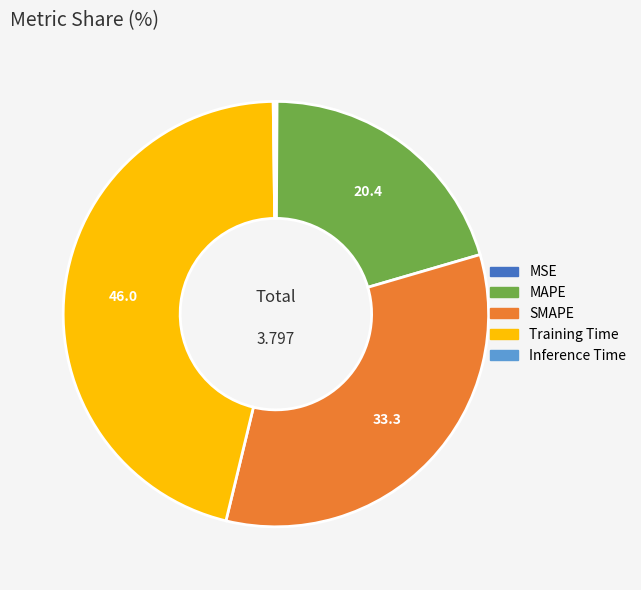

Is SMAPE the majority of the pie?

No